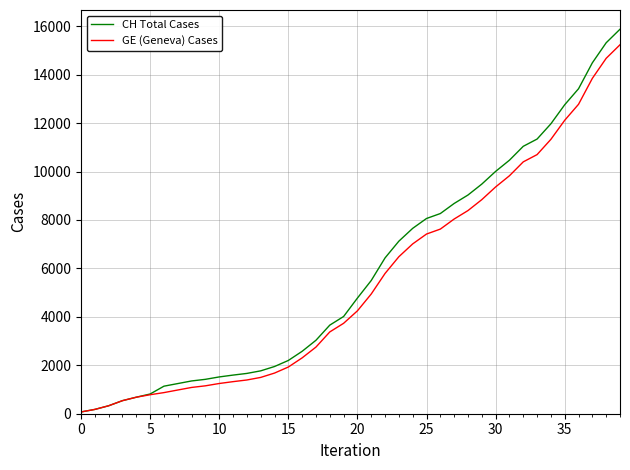

Which series has the widest spread of values?

CH Total Cases